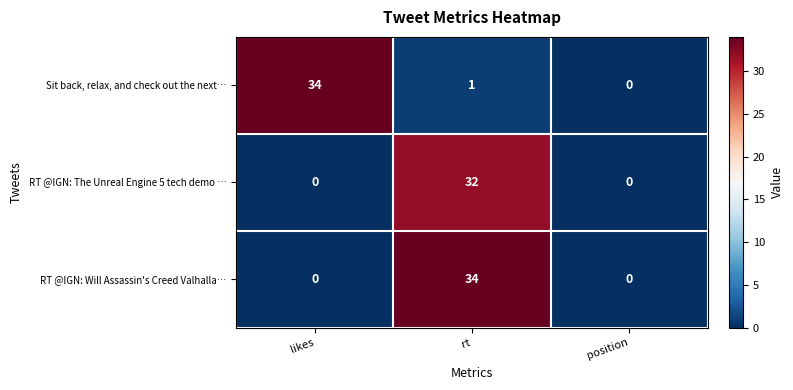

What is the difference between the highest and lowest values at likes?

34